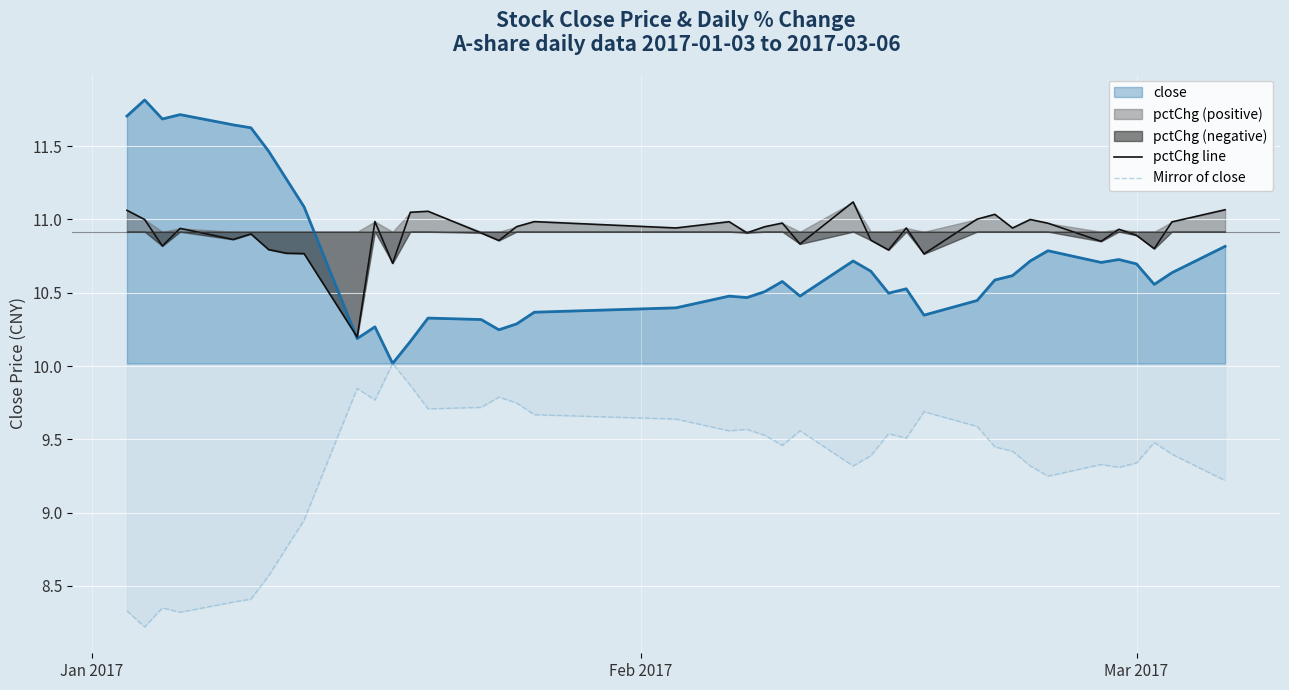

What is the maximum value for close?

11.8